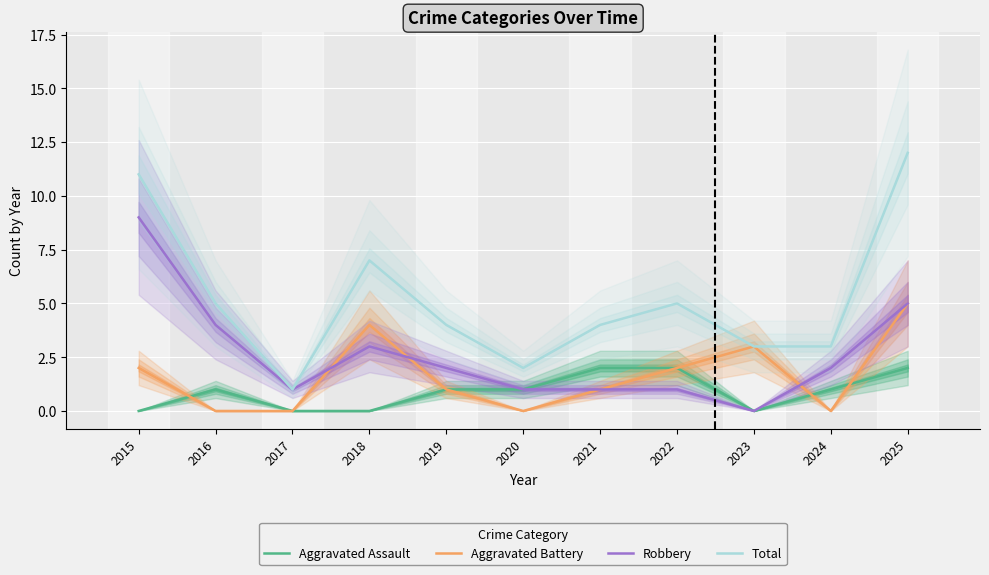

How many values in the Robbery series exceed 2?

4